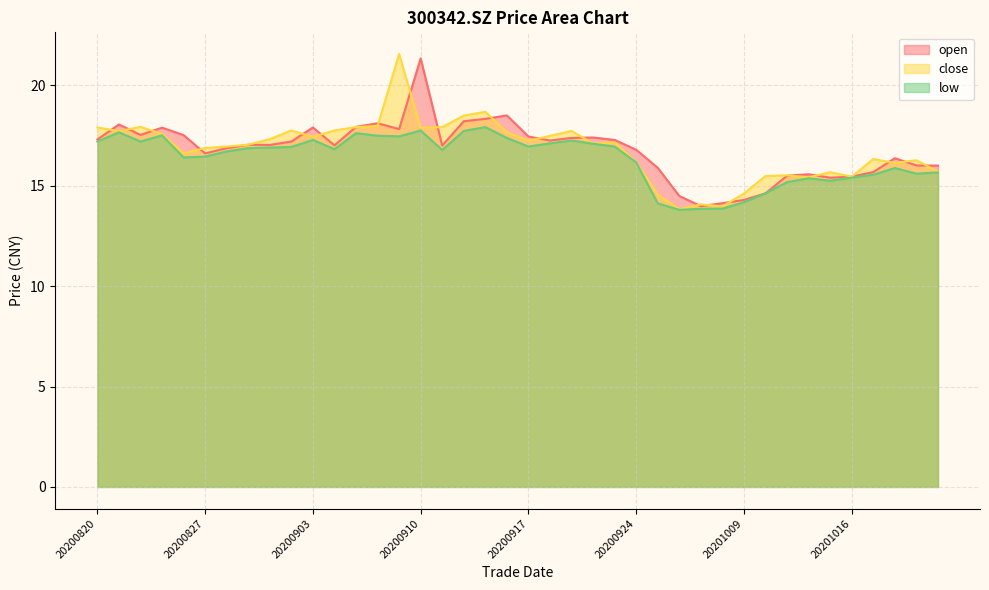

How many lines are shown in the chart?

3